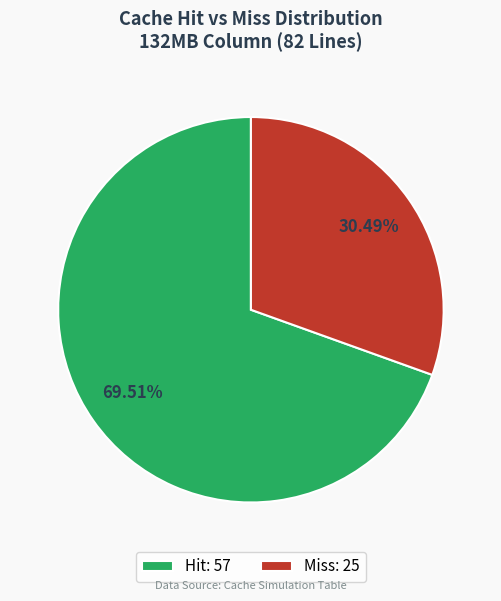

Which category has the smallest portion of the pie?

Miss: 25